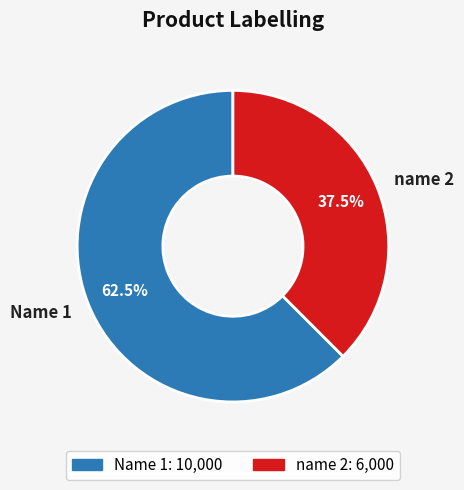

To the nearest percent, what is the difference between the largest and smallest slice percentages?

25%